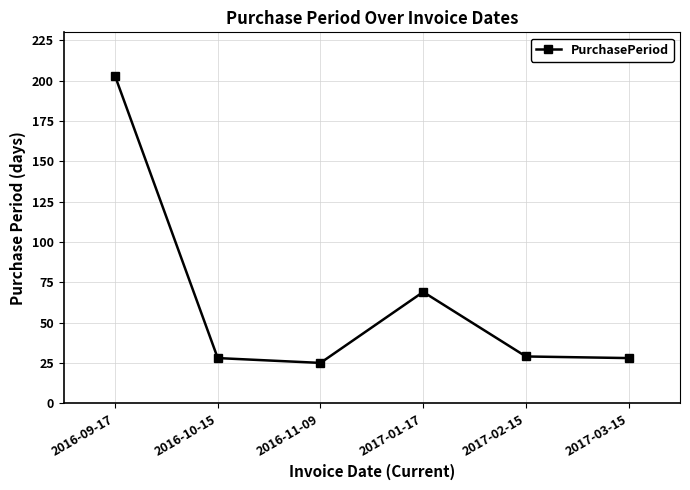

Where is the first local maximum?

2017-01-17